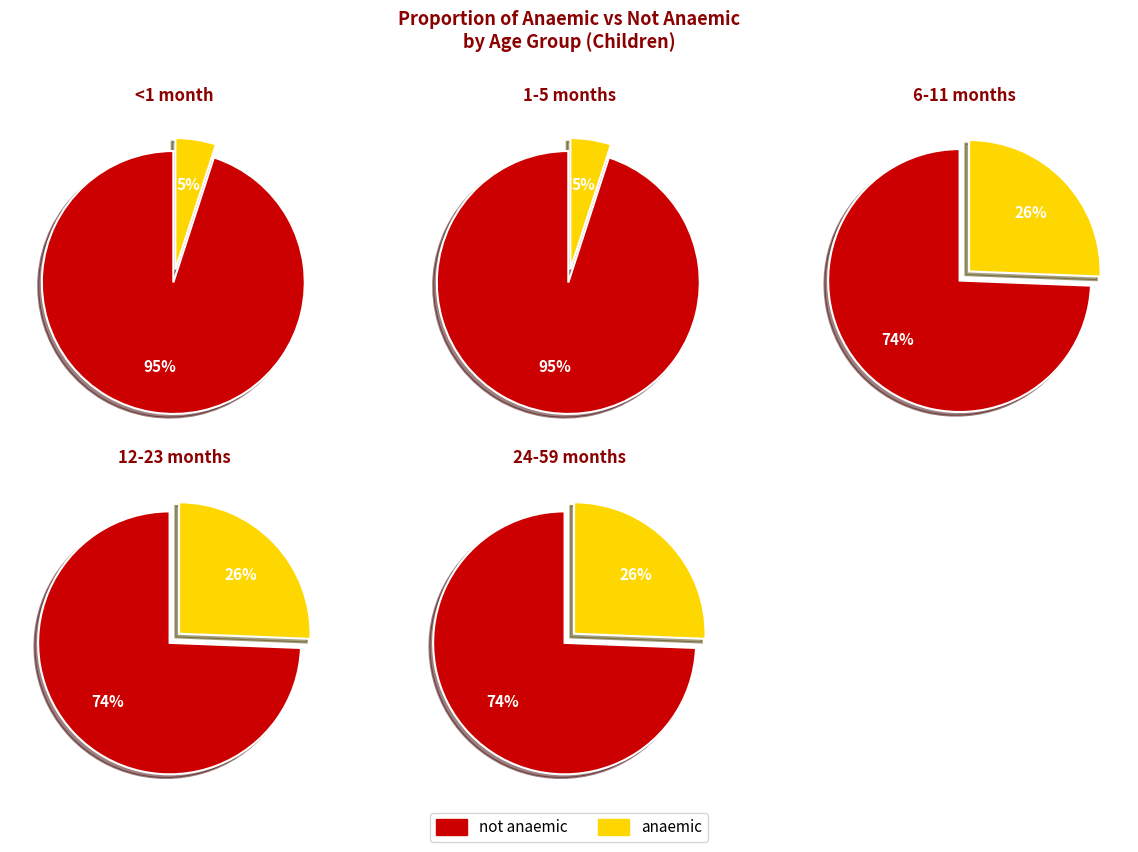

Between <1 month and 6-11 months, which series saw the biggest shift?

anaemic